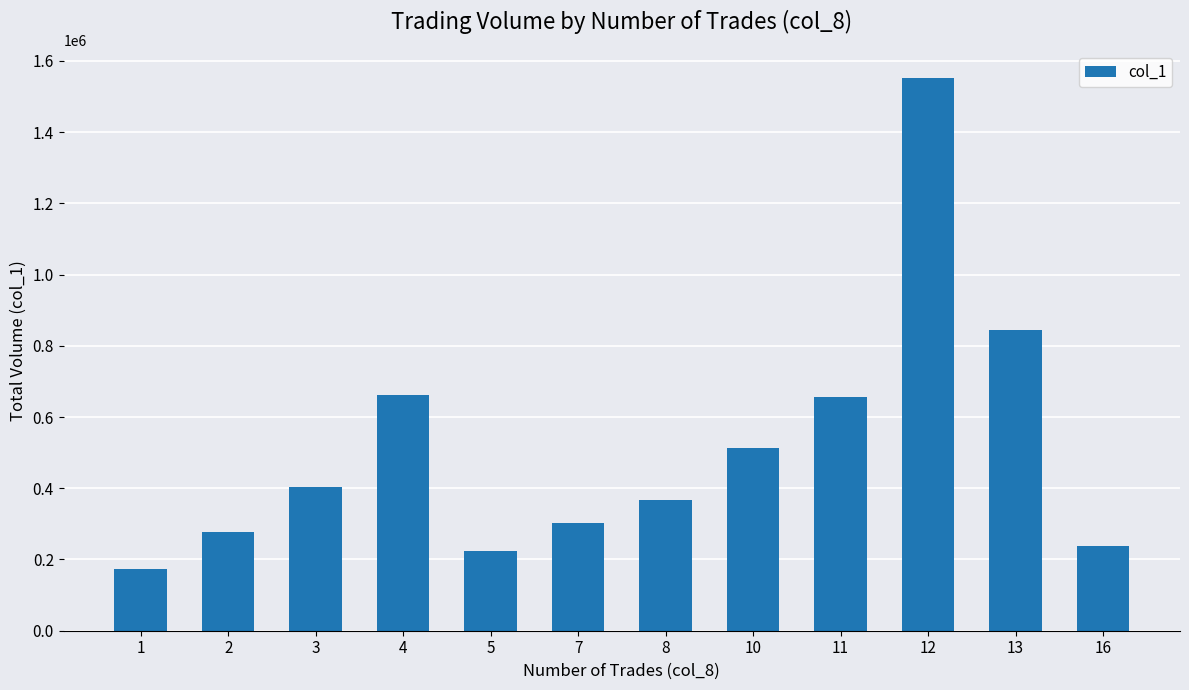

Which has a higher value, 3 or 12?

12